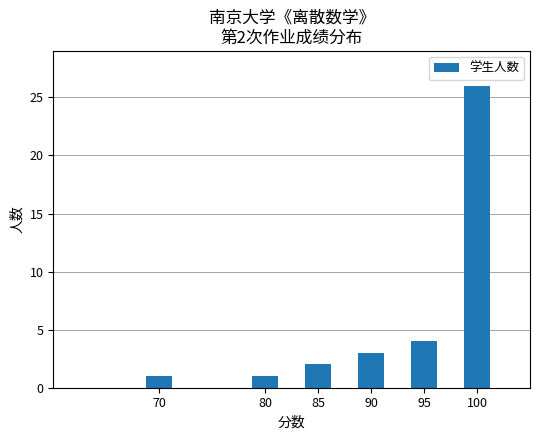

The value at 95 is 7. True or false?

False